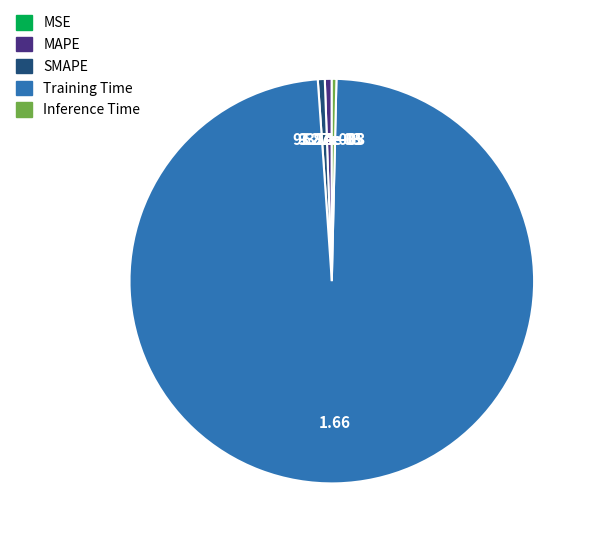

Which category has the biggest portion of the pie?

Training Time